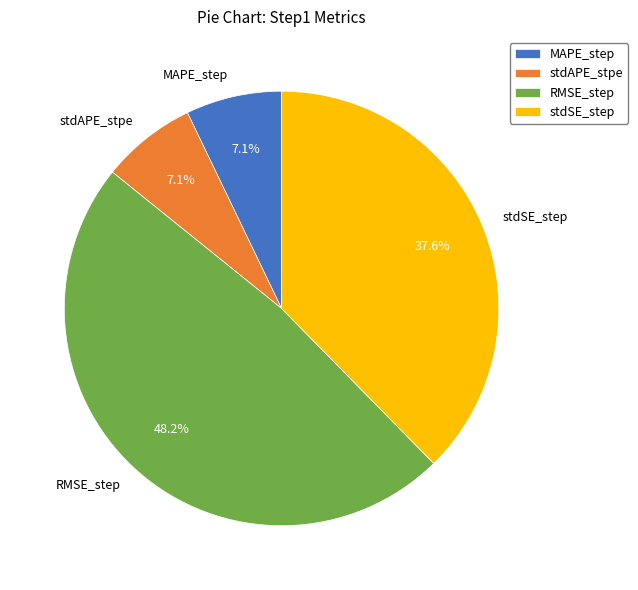

Is there a majority slice in this chart?

No